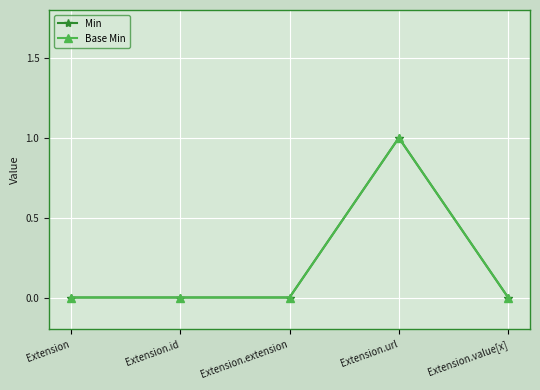

Does the chart have visible grid lines?

Yes